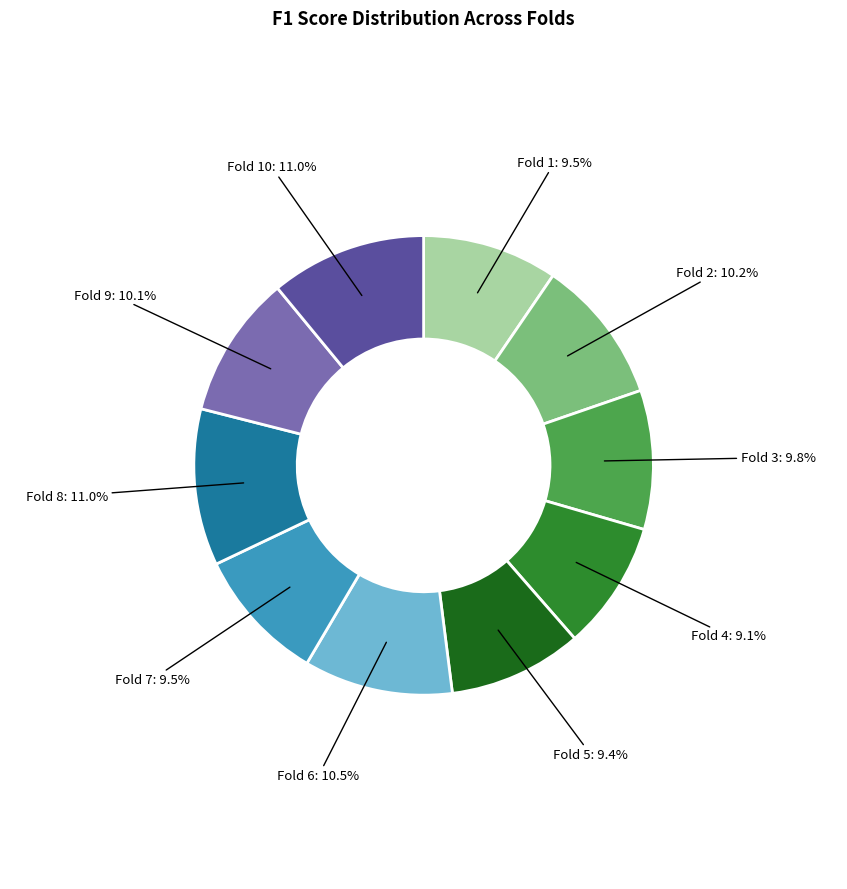

Is there any slice that represents more than half of the pie?

No